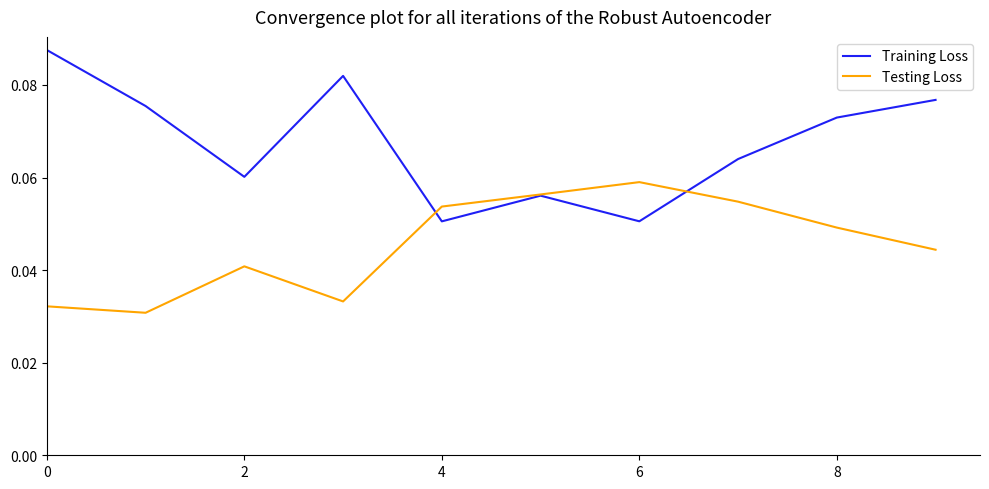

Rank the series by their maximum value, from lowest to highest.

Testing Loss, Training Loss